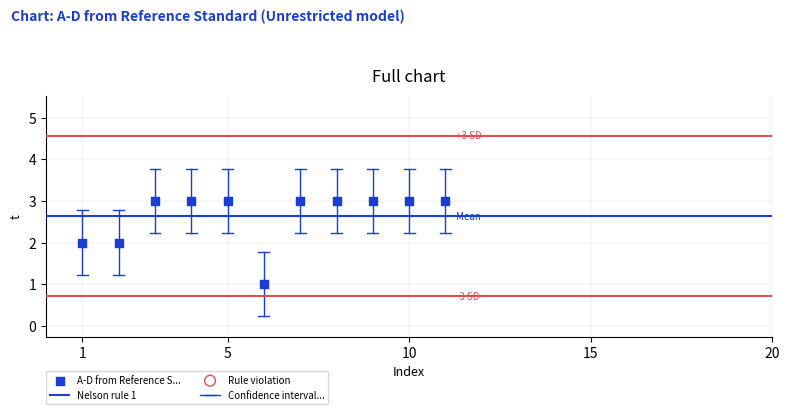

What is the average Y value?

3